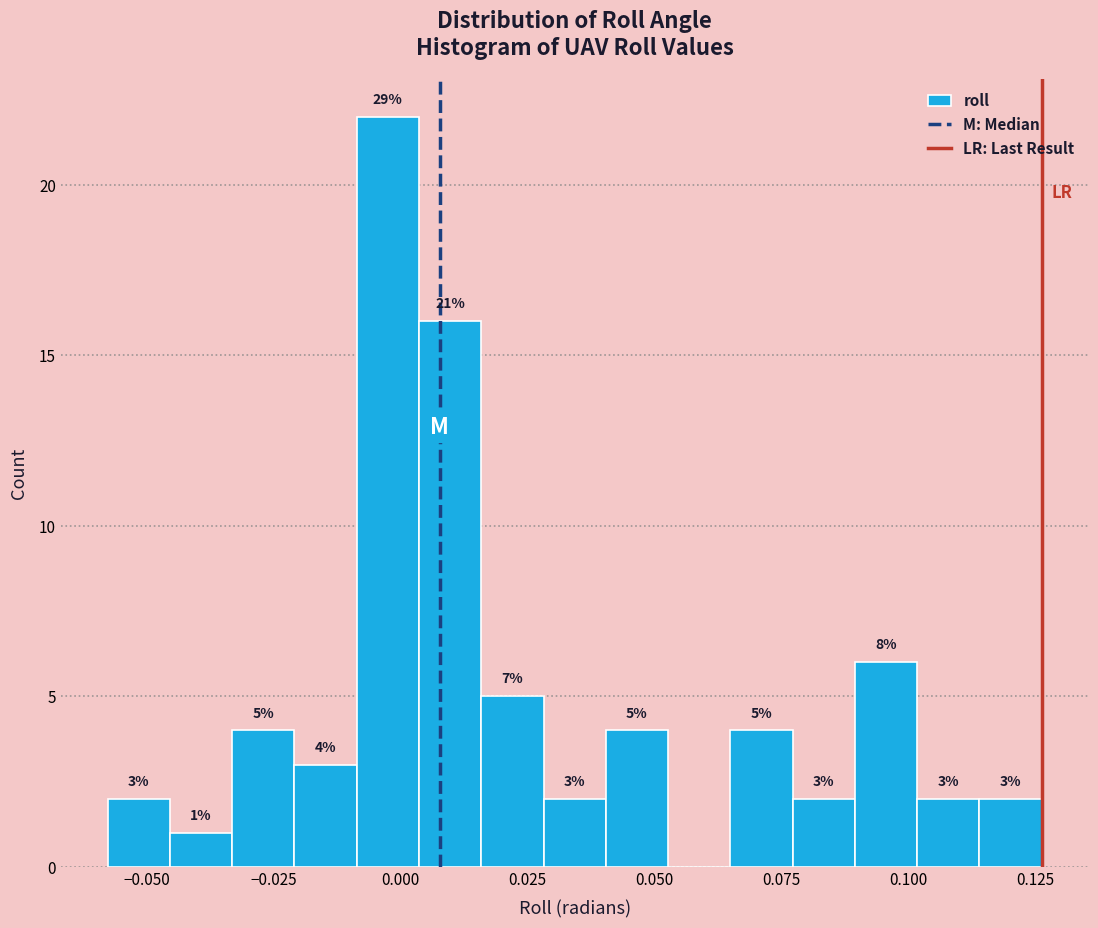

Around what value on the x-axis is the tallest bar? Give the approximate position of its centre, as read against the axis.

0.000